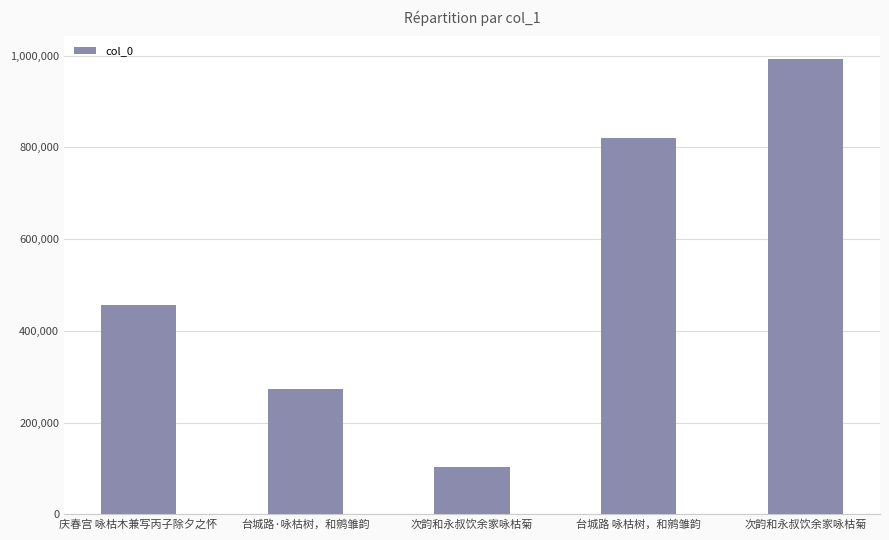

Count the number of categories in the chart.

5